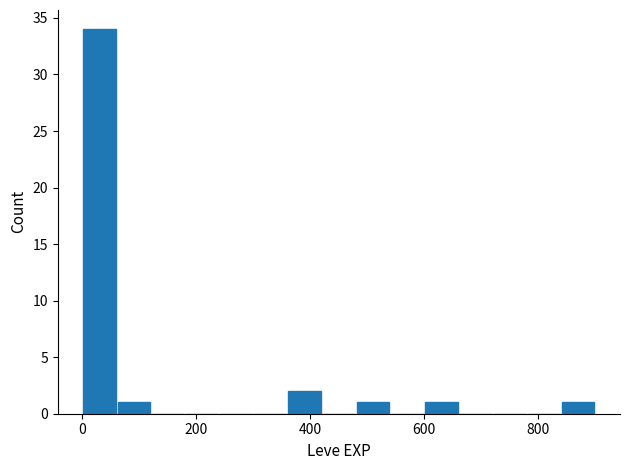

Read against the x-axis, roughly where is the centre of the tallest bar?

40